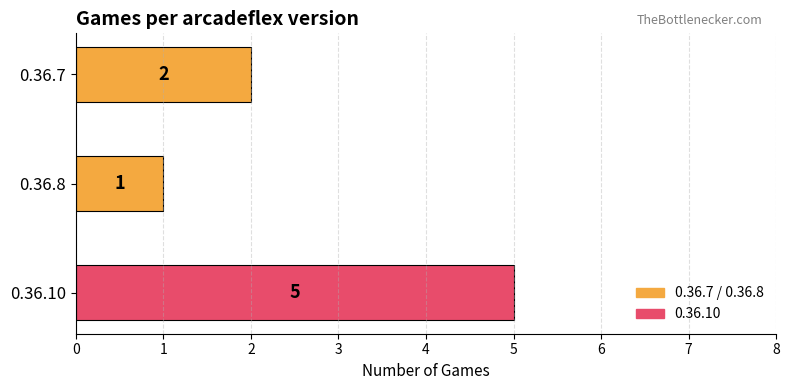

Reading top to bottom, what are all the values shown in this chart?

0.36.7=2	0.36.8=1	0.36.10=5